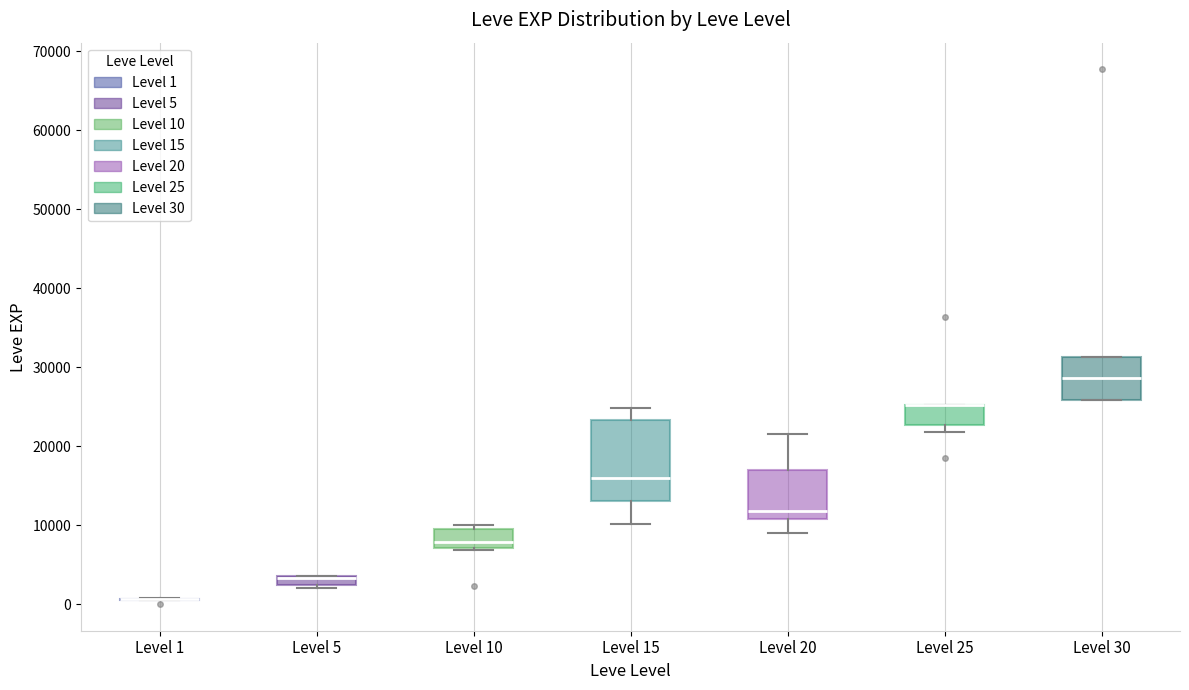

Where does the median line of the box for Level 15 sit on the y-axis? The values are not printed on the chart, so give them approximately, as read against the axis.

16000